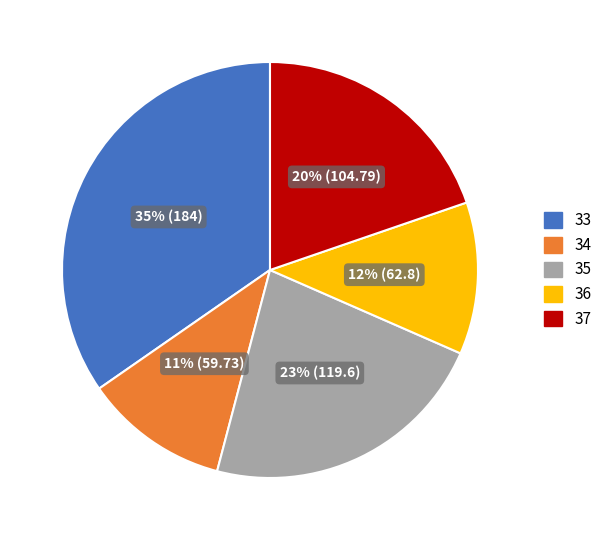

Does any single category account for the majority?

No